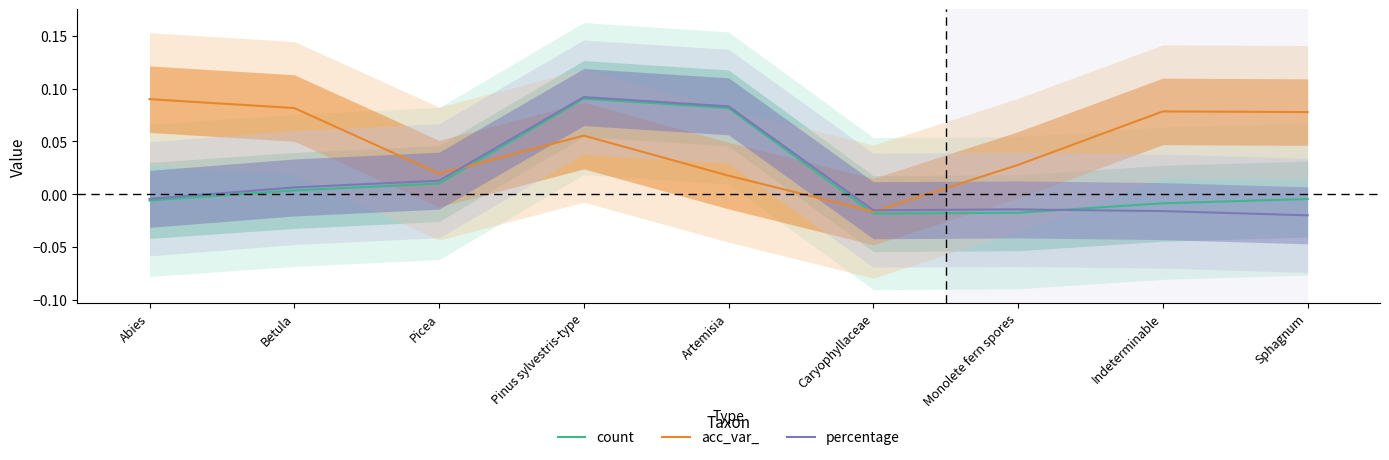

List the labels in order of acc_var_ value, smallest first.

Caryophyllaceae, Artemisia, Picea, Monolete fern spores, Pinus sylvestris-type, Sphagnum, Indeterminable, Betula, Abies